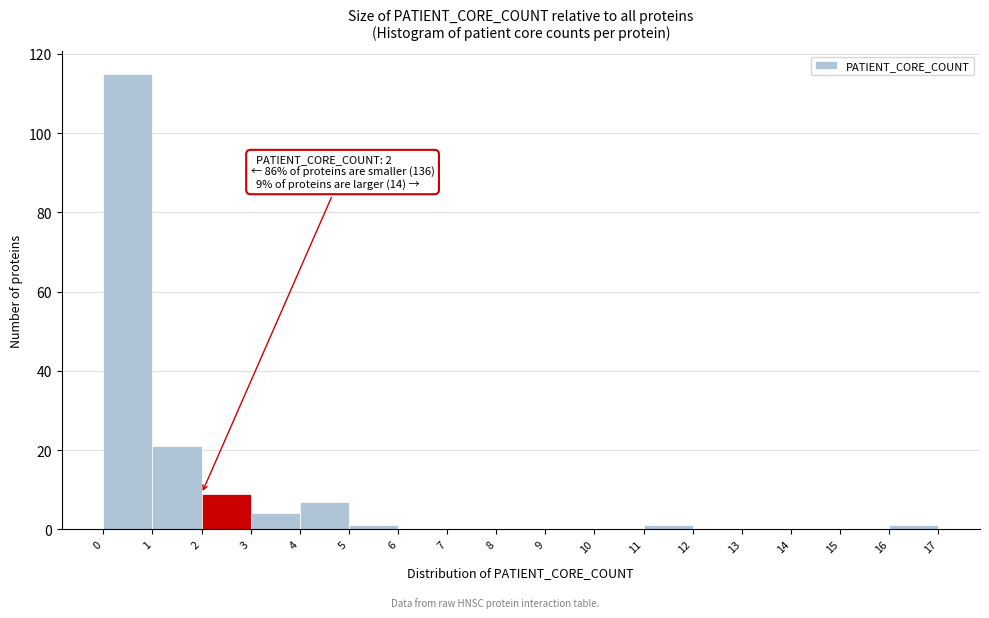

Over which range of the x-axis is the bar tallest?

0 to 1